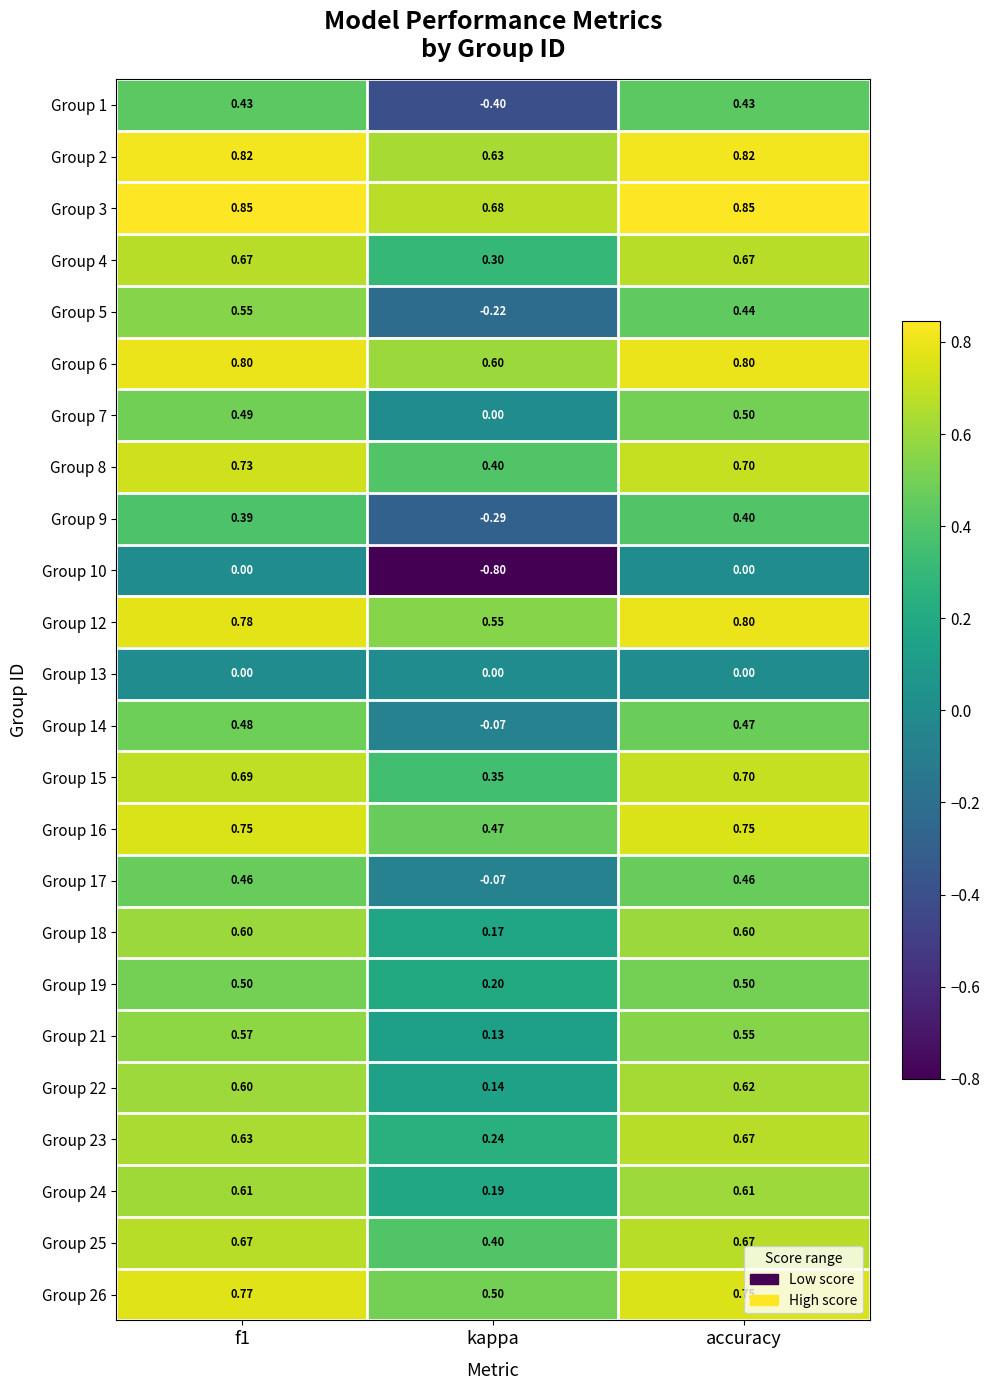

At how many categories does at least one series exceed 0?

3